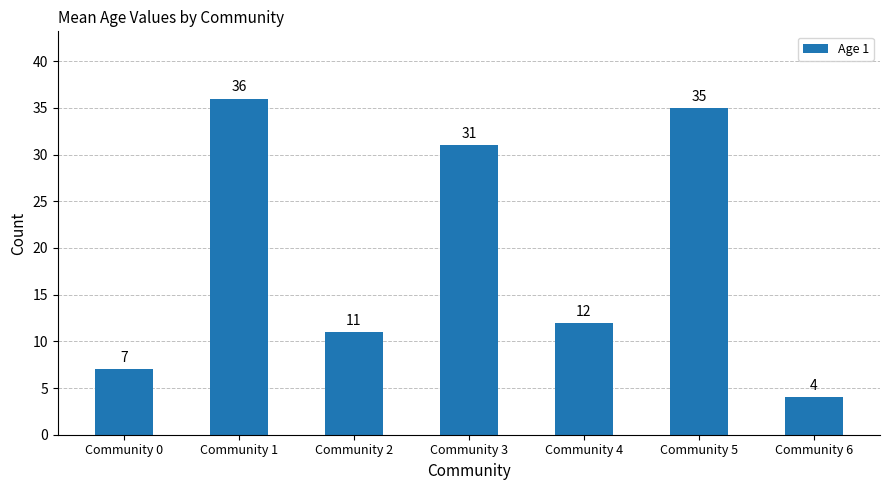

What value does the data have at Community 3, to the nearest 10?

30